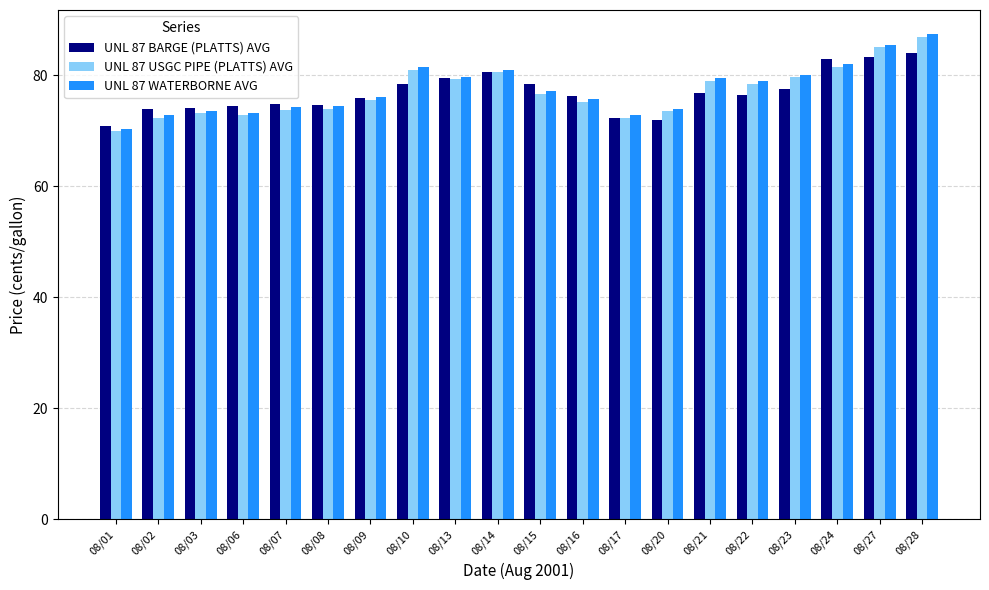

What is the minimum value for UNL 87 BARGE (PLATTS) AVG?

70.9